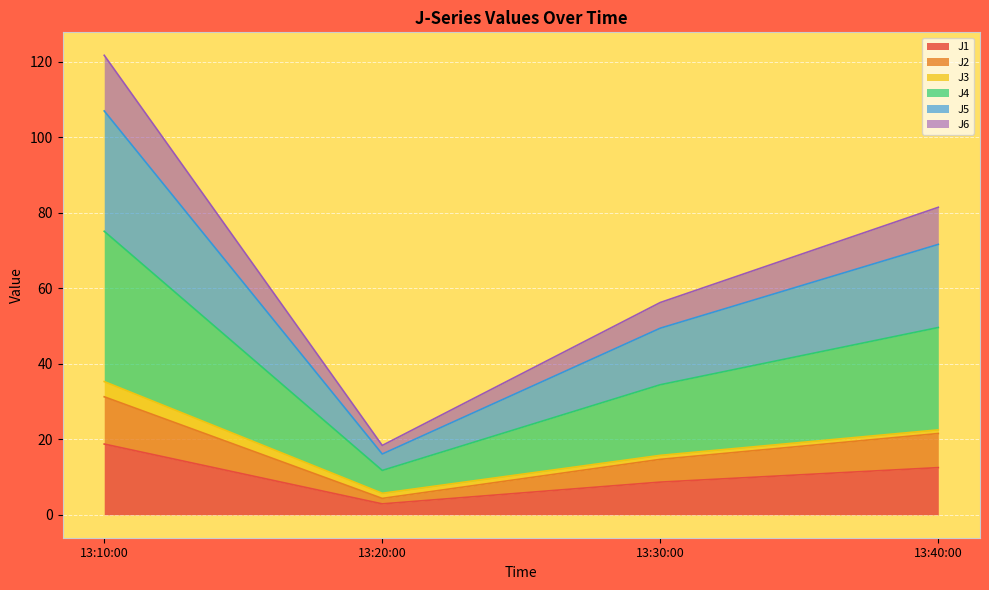

At which label does J1 reach its peak?

13:10:00